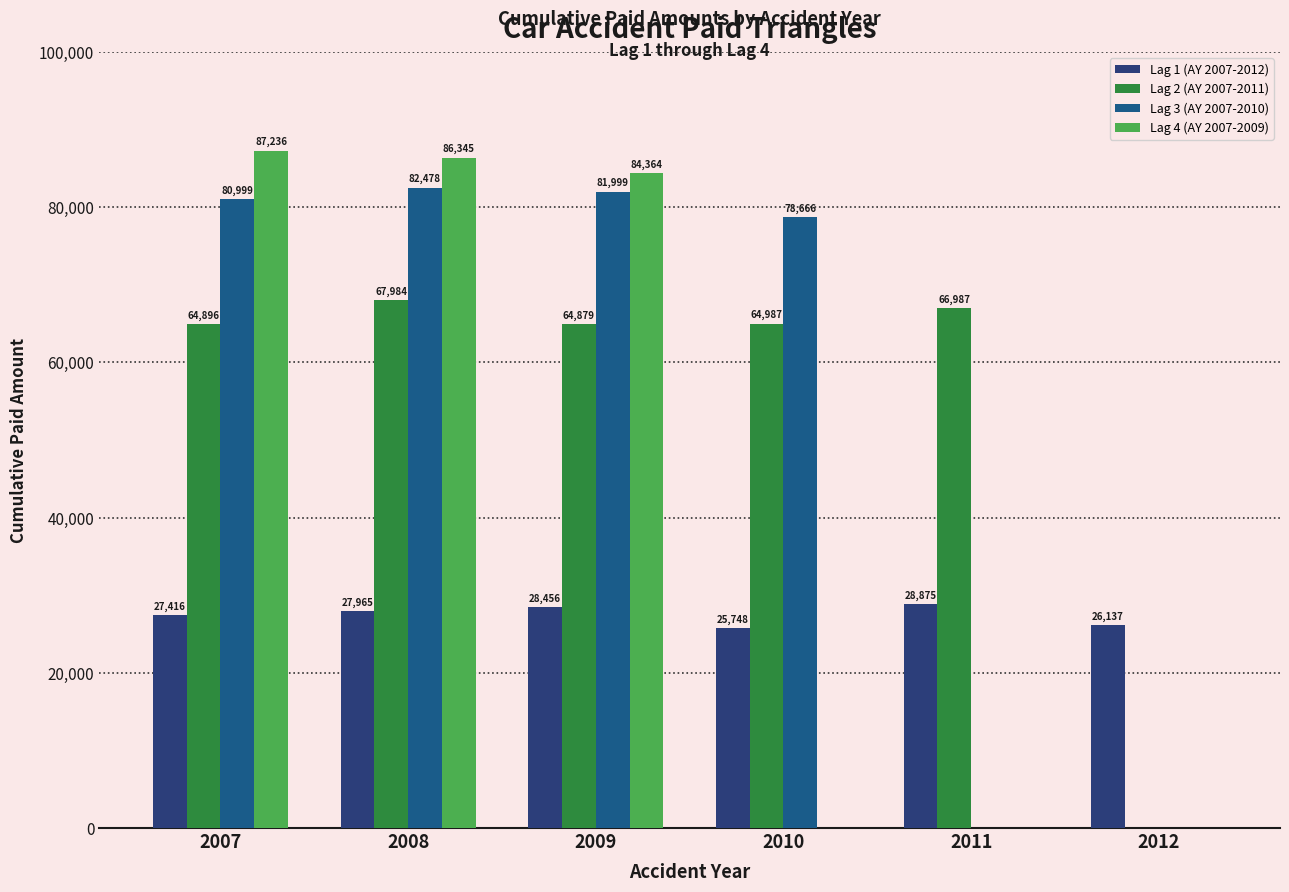

What is the approximate value of Lag 1 (AY 2007-2012) at 2011?

28875